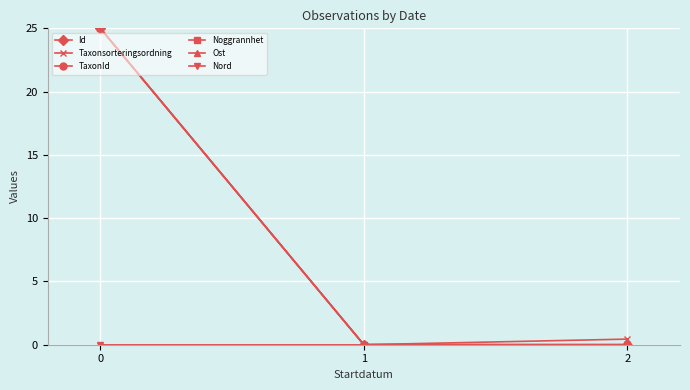

Is this an area chart (filled region under the line)?

No